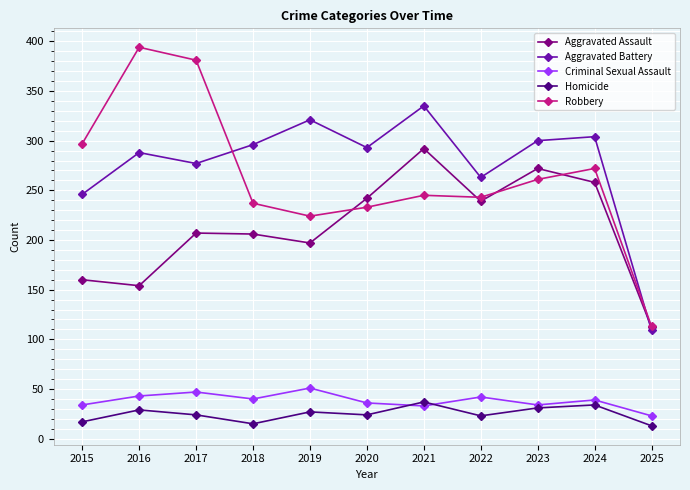

What is the minimum value for Aggravated Battery?

109